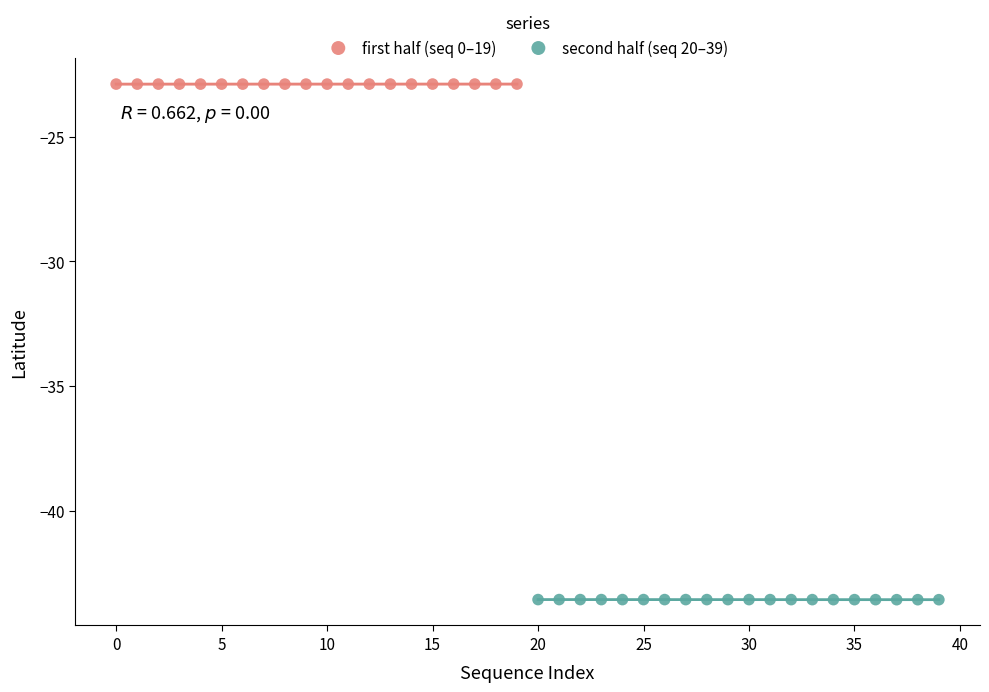

Which series reaches the maximum Y coordinate?

first half (seq 0–19)